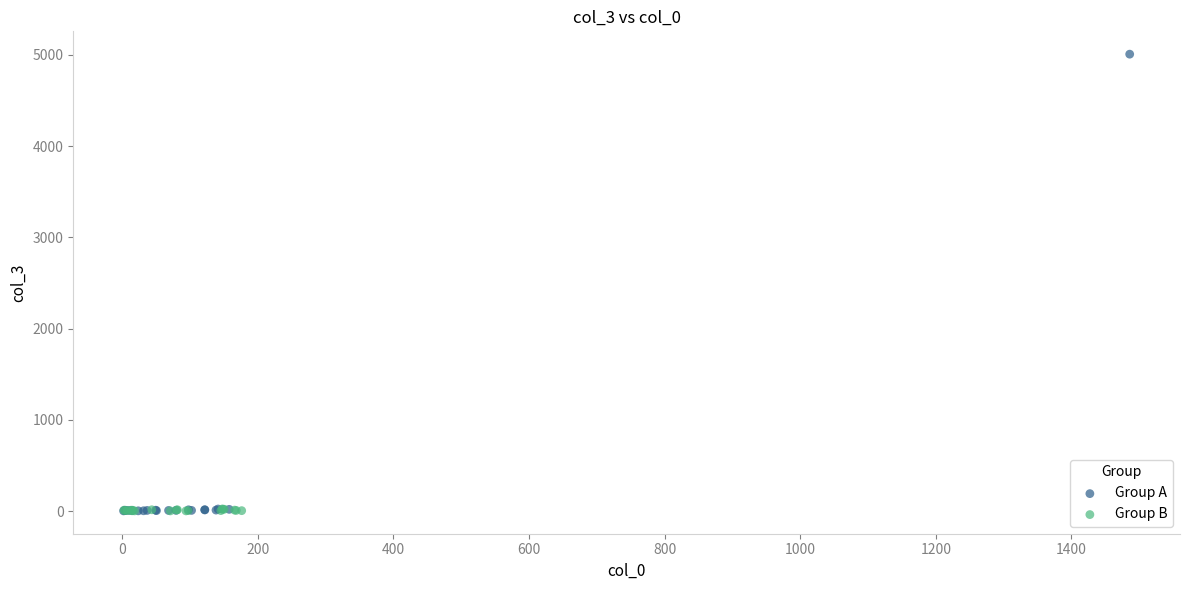

Which series reaches the maximum Y coordinate?

Group A